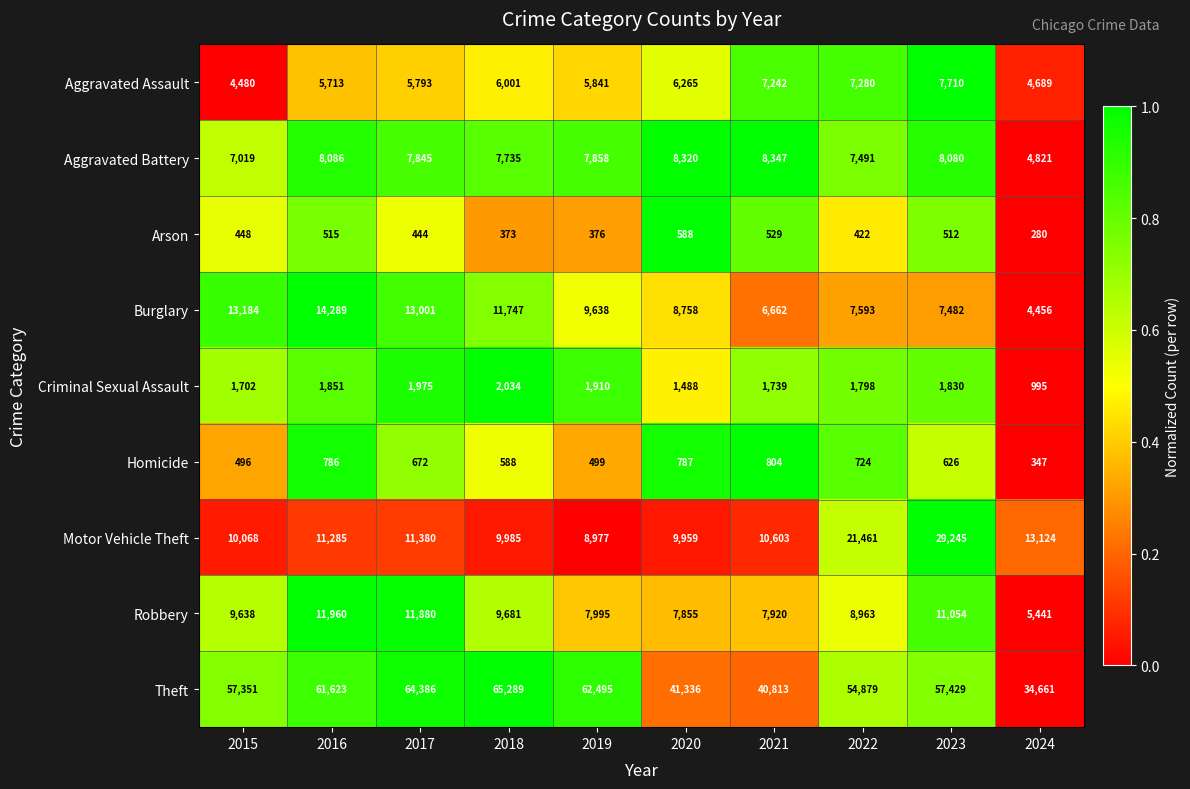

The Arson series shows 891 at 2023. True or false?

False